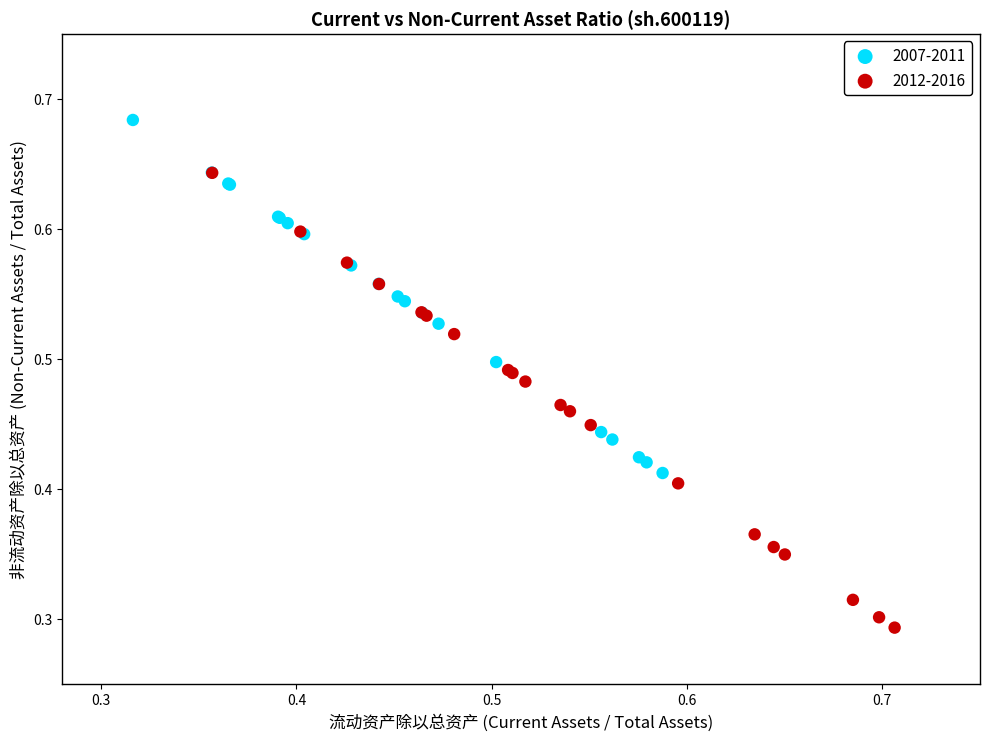

Which series contains the highest Y value?

2007-2011